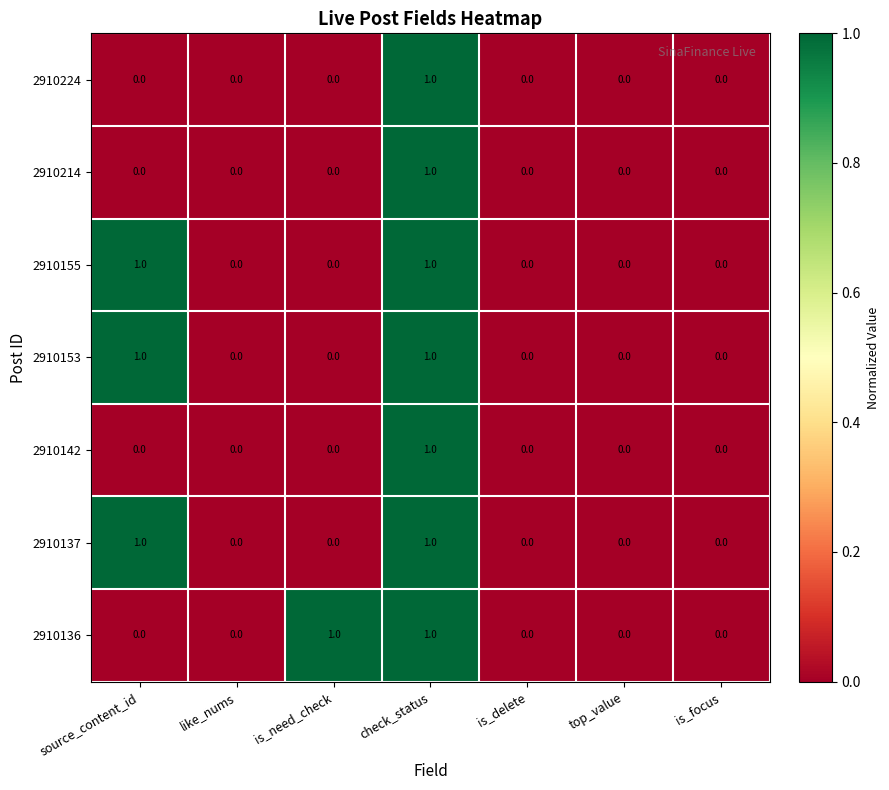

Is it true that 2910224 equals 1 at is_need_check?

False